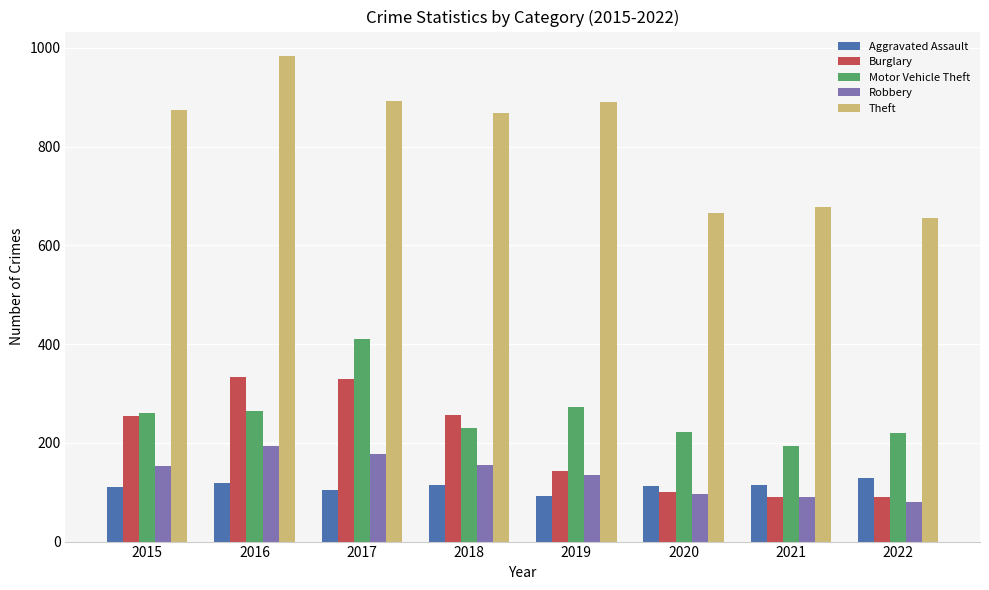

Read the Aggravated Assault value at 2021.

115